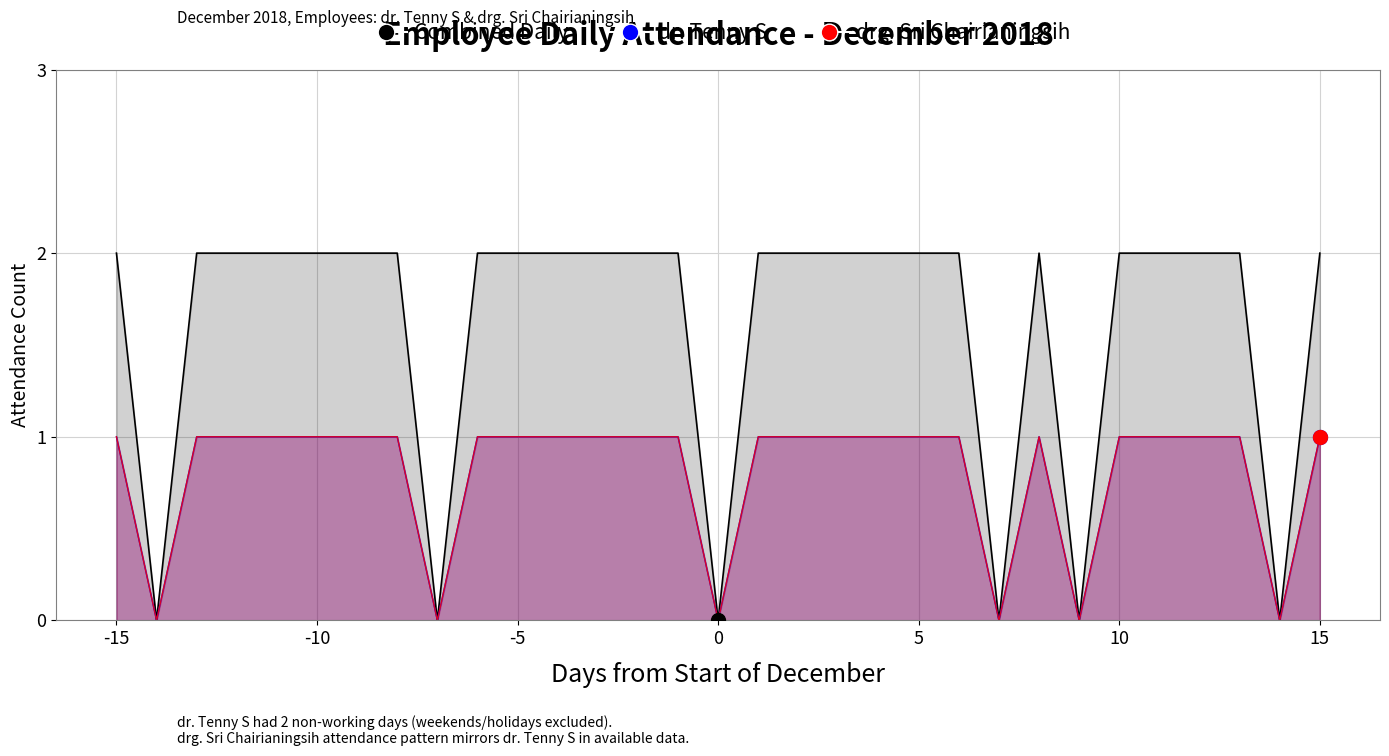

How many values in Combined Daily are above zero?

25